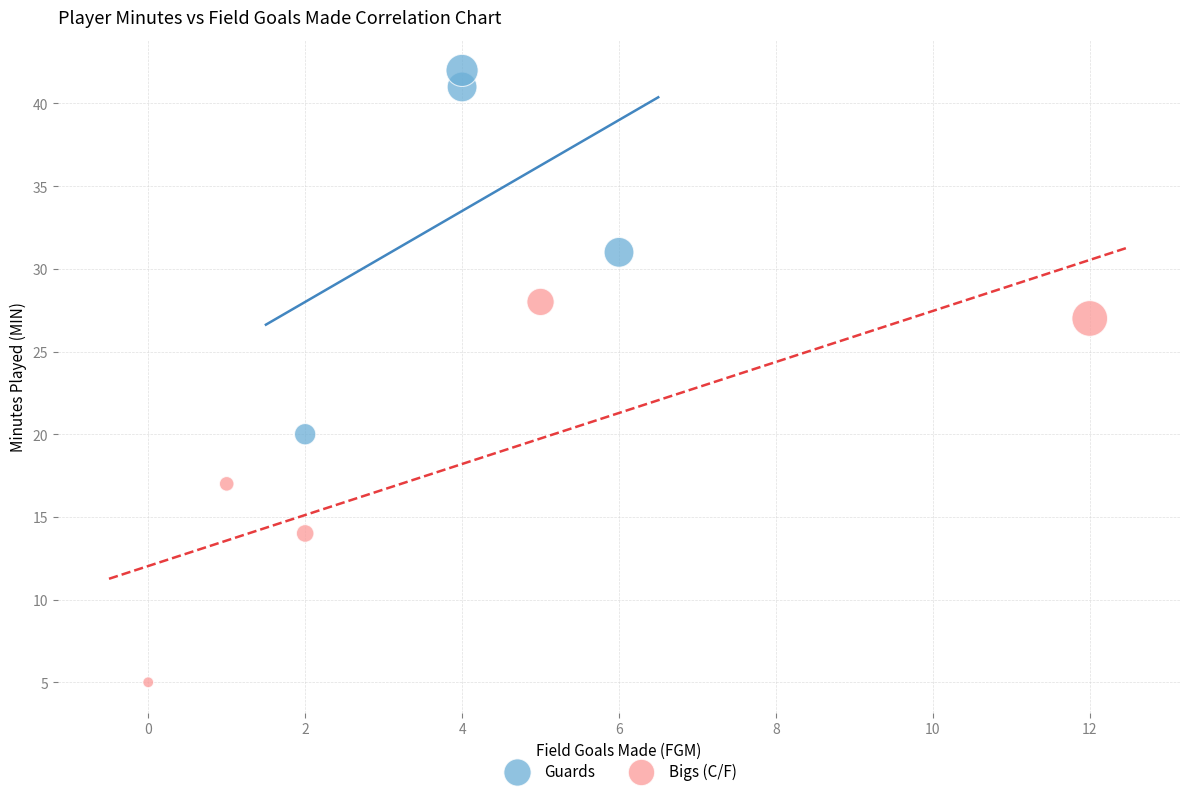

Which series reaches the minimum Y coordinate?

Bigs (C/F)